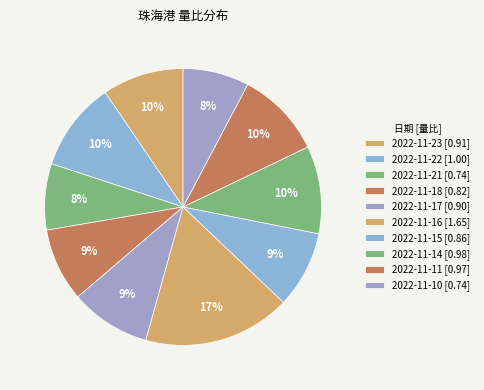

To the nearest percent, what is the difference between the largest and smallest slice percentages?

10%